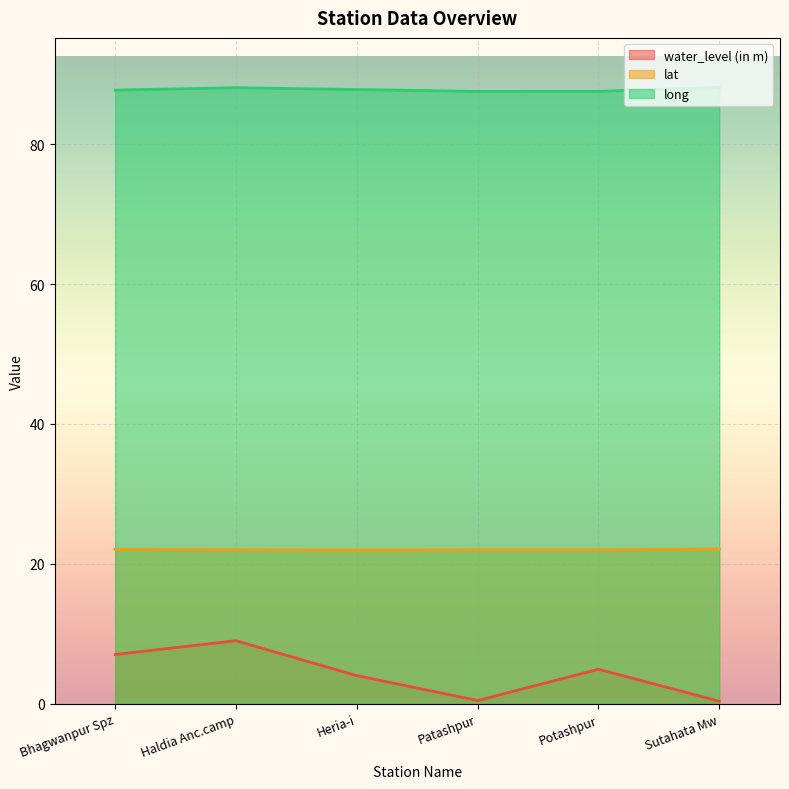

Rank the categories by water_level (in m) value from highest to lowest.

Haldia Anc.camp, Bhagwanpur Spz, Potashpur, Heria-i, Patashpur, Sutahata Mw